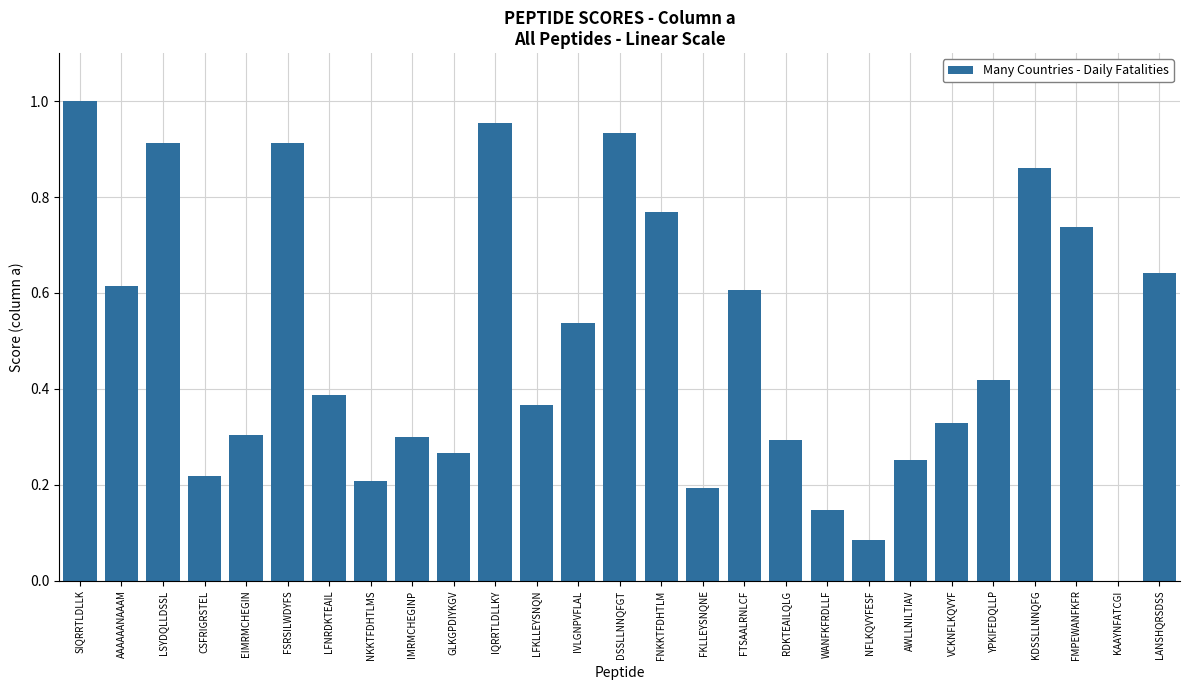

What is the sum of all values?

13.2